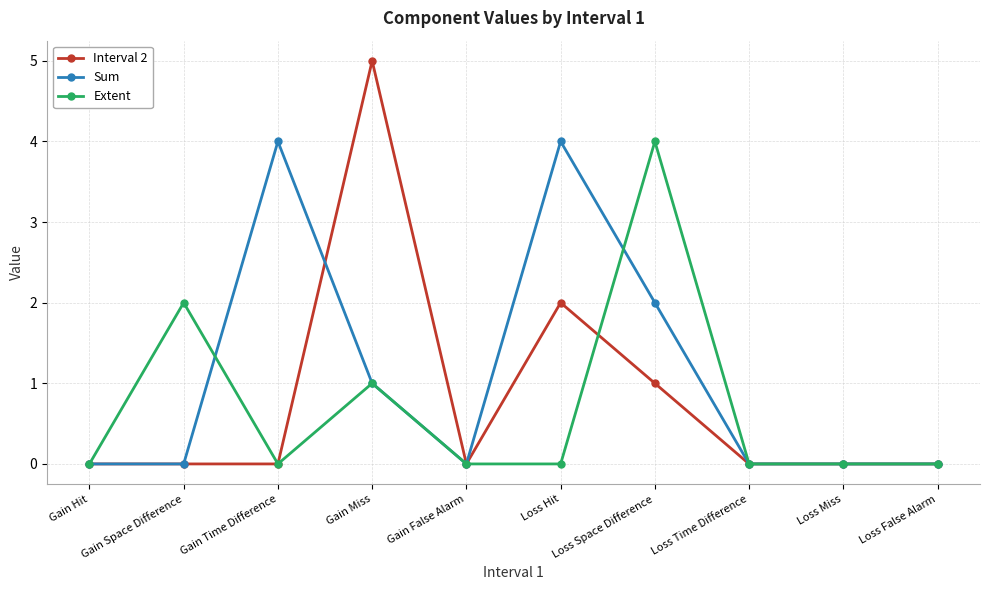

What is the label of the 6th point from the left?

Loss Hit